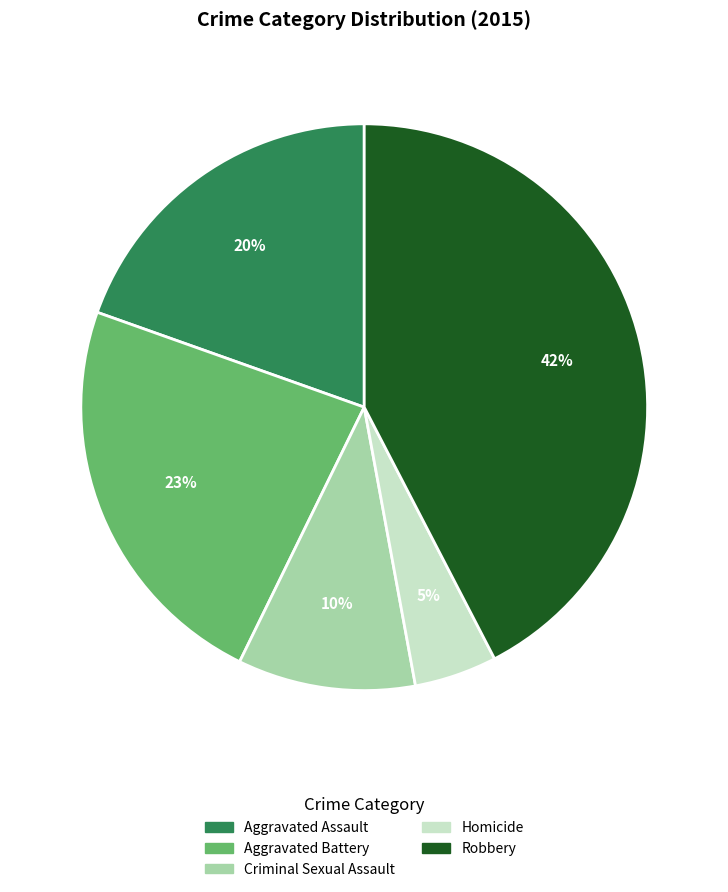

To the nearest percent, what is the average slice percentage?

20%